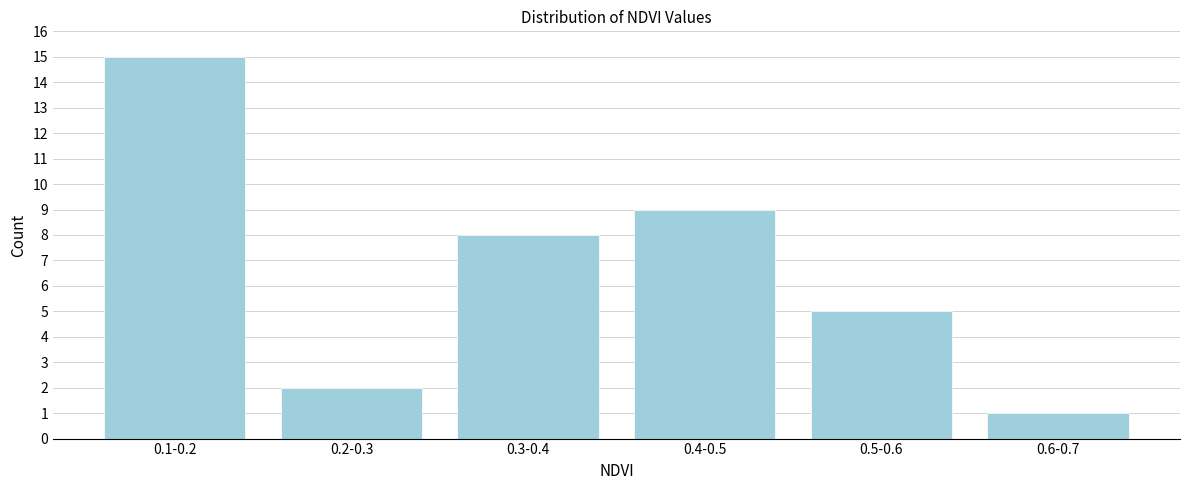

Reading right to left, list all the values displayed in this chart.

0.6-0.7=1	0.5-0.6=5	0.4-0.5=9	0.3-0.4=8	0.2-0.3=2	0.1-0.2=15